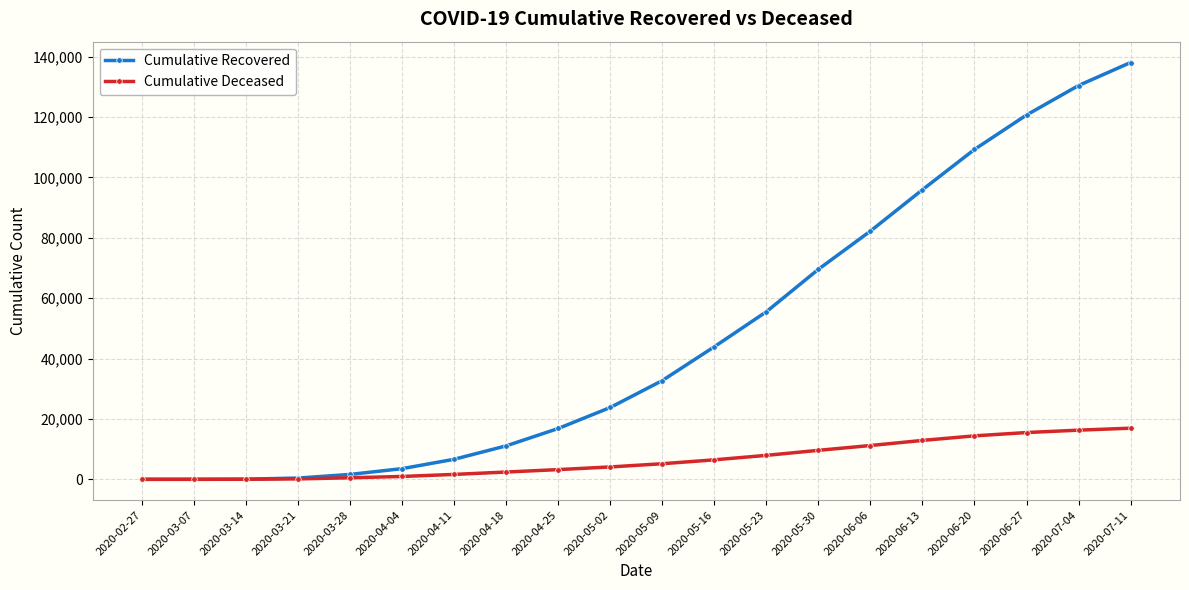

How many series are shown in this chart?

2